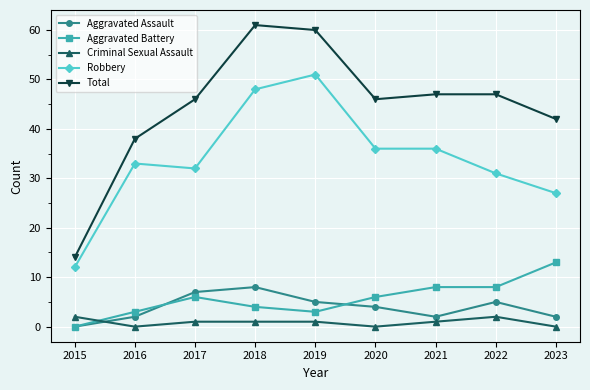

At which label is Total closest to 37?

2016